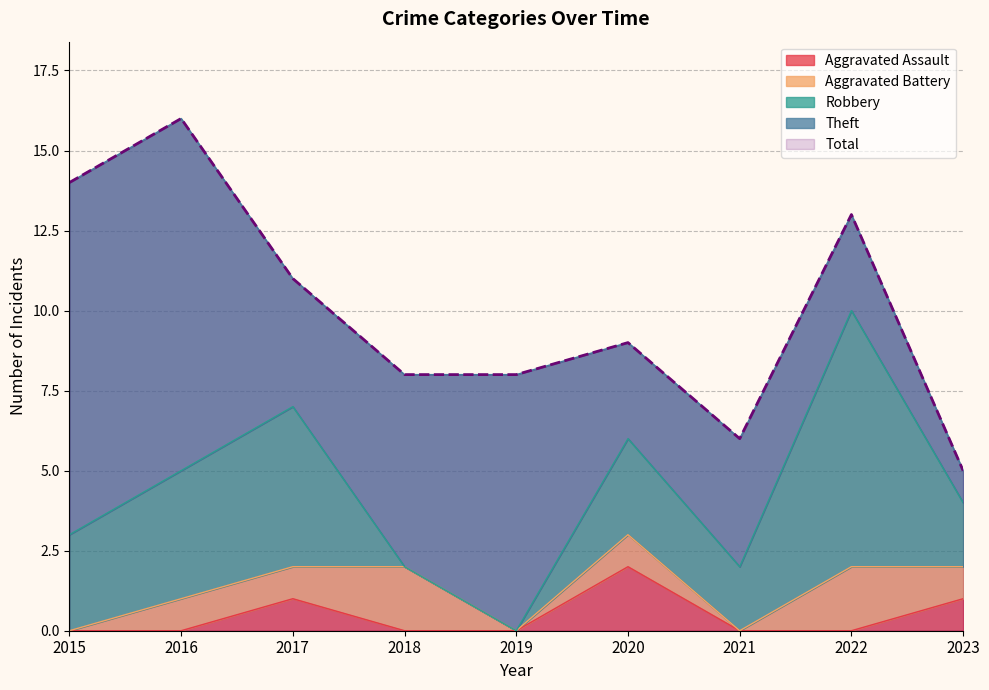

In Theft, how many points are lower than both neighbors (excluding endpoints)?

2